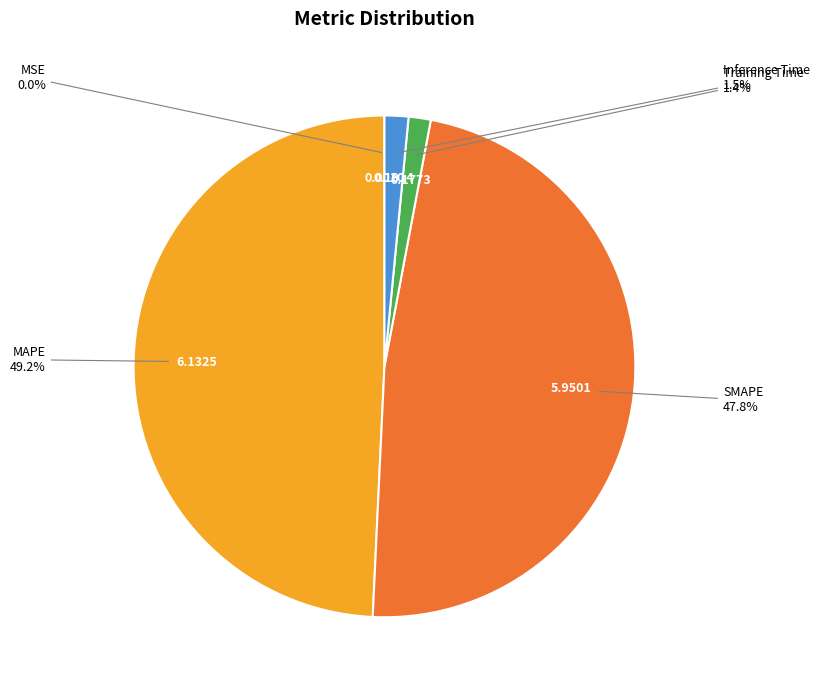

Is there a majority slice in this chart?

No